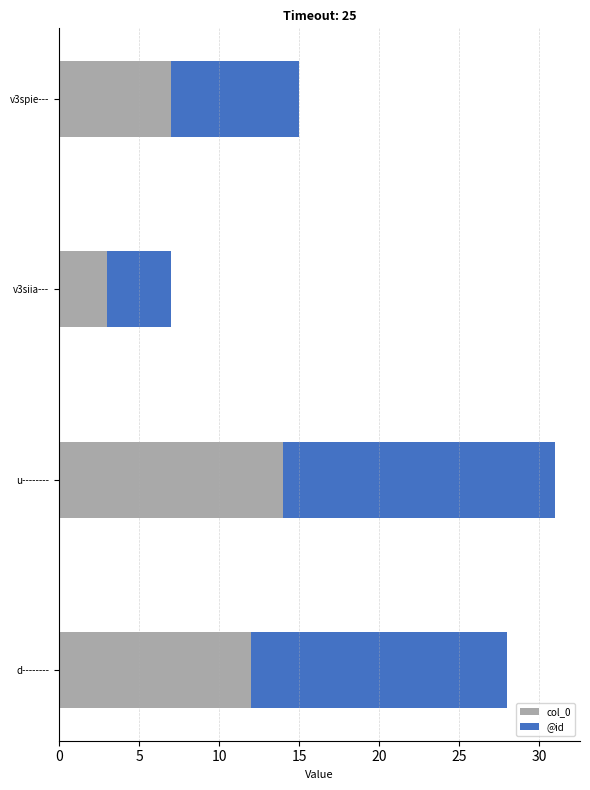

What is the total value across all series at u--------?

31